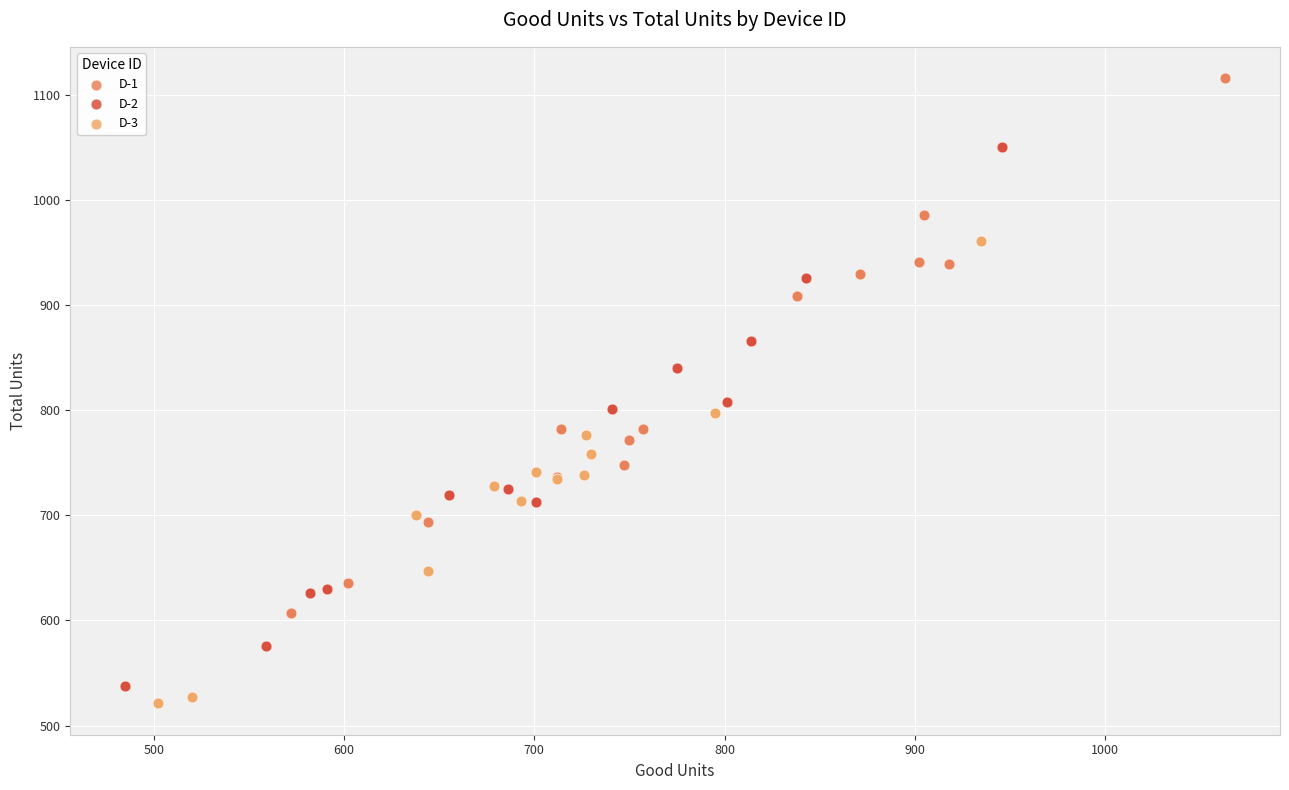

Which series has the widest spread of Y values?

D-2